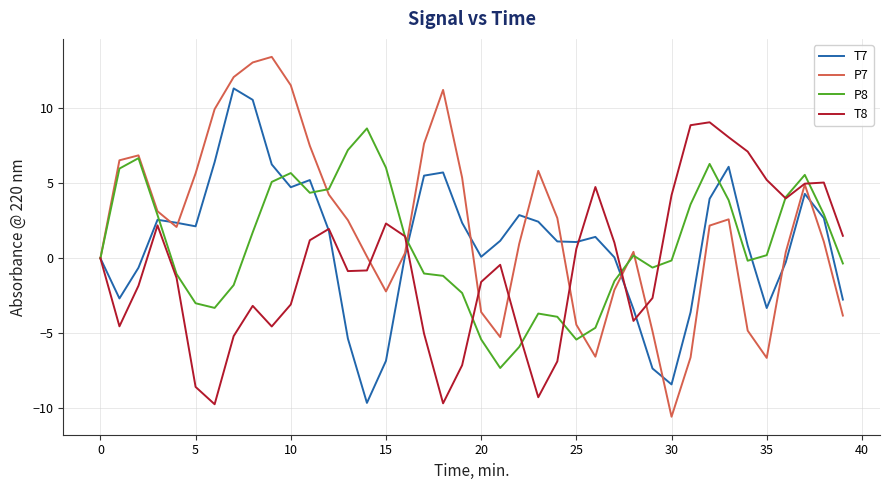

True or false: T8 and P8 intersect in this chart.

True